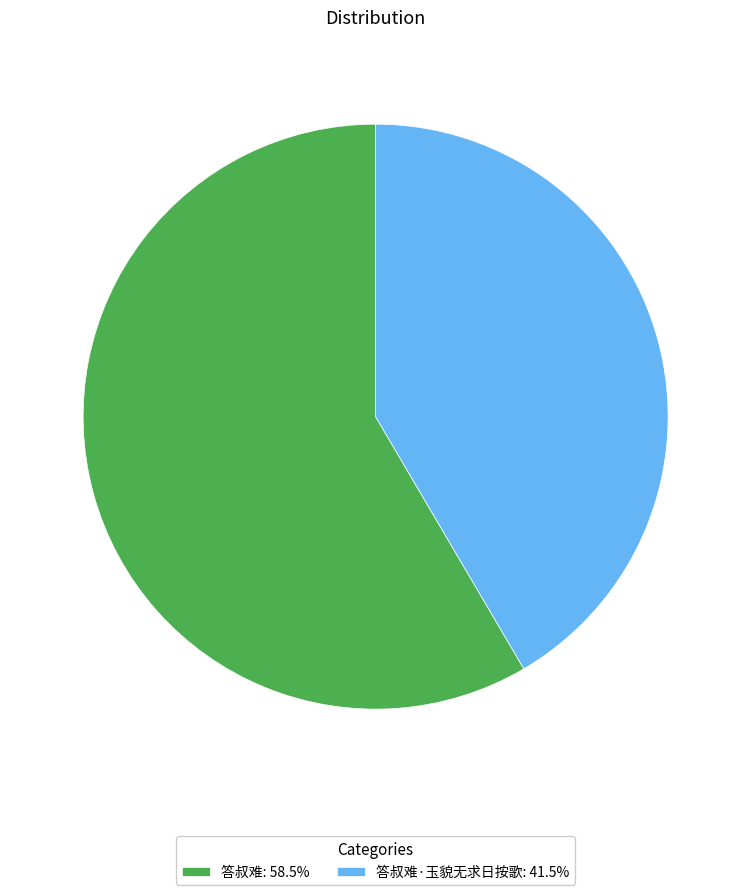

Is there any slice that represents more than half of the pie?

Yes